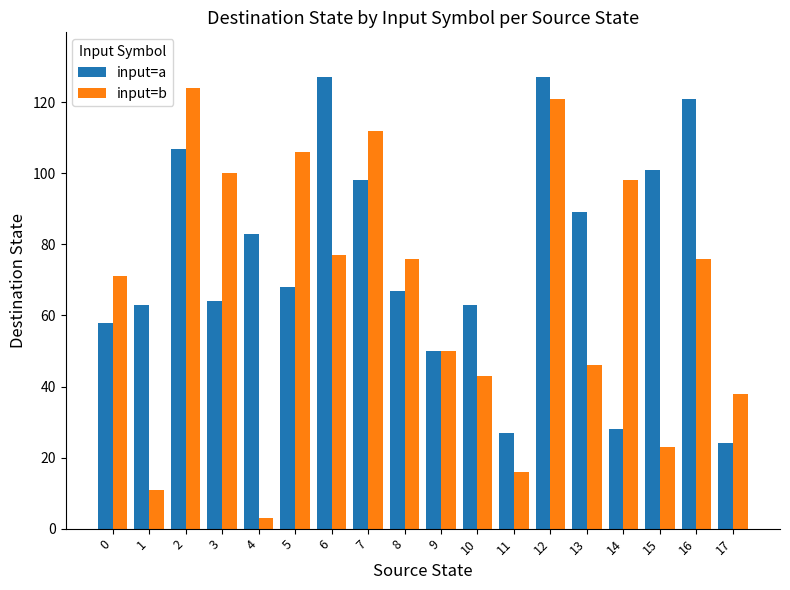

The value of input=a at 8 is 97. True or false?

False